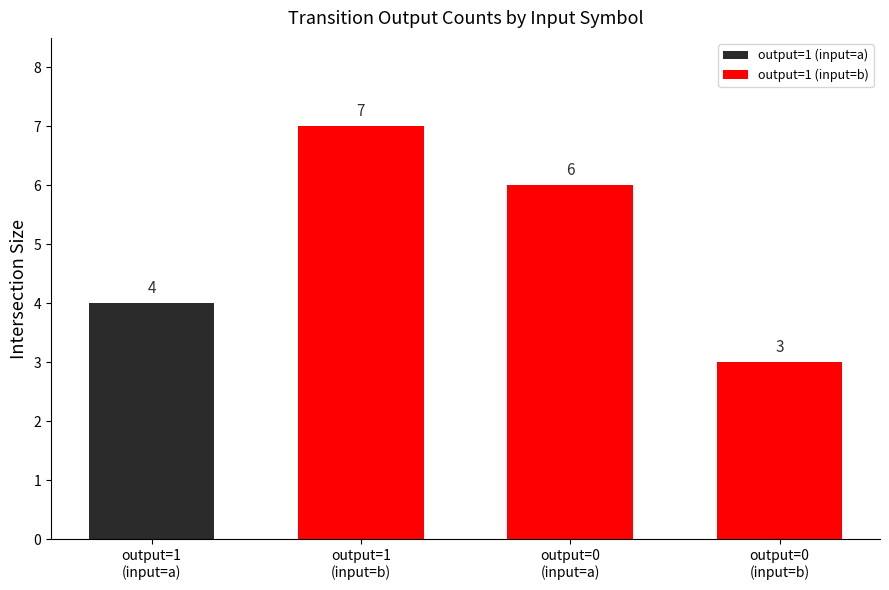

List the labels in order of value, largest first.

output=1
(input=b), output=0
(input=a), output=1
(input=a), output=0
(input=b)